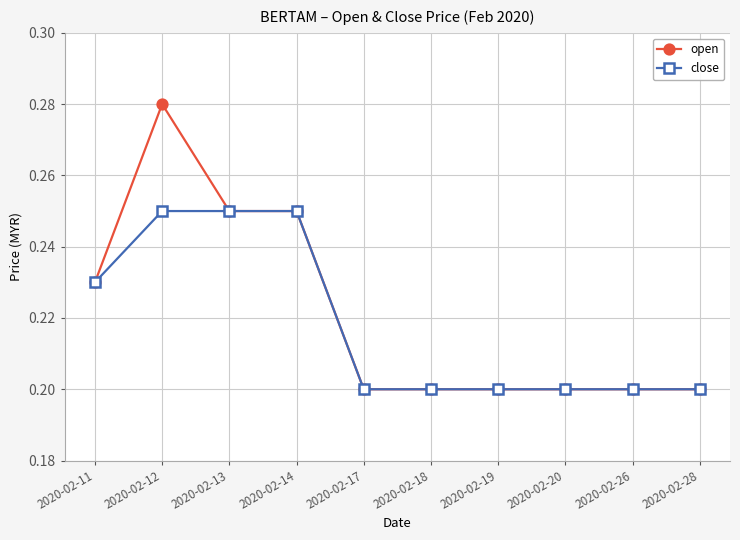

How many lines are shown in the chart?

2